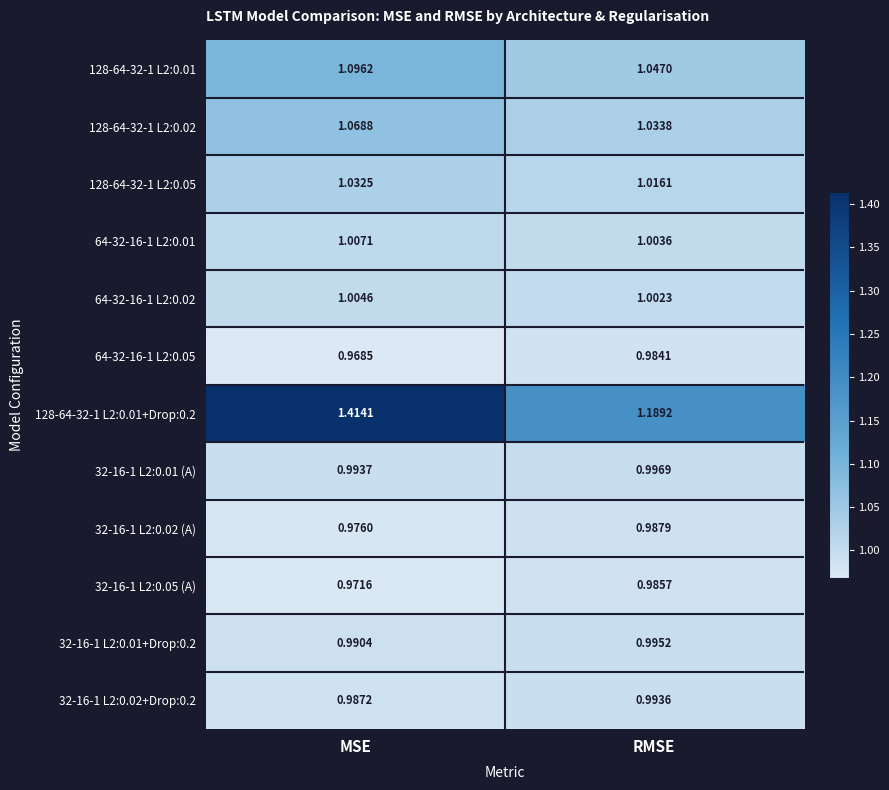

Which category has the highest value across all series?

MSE